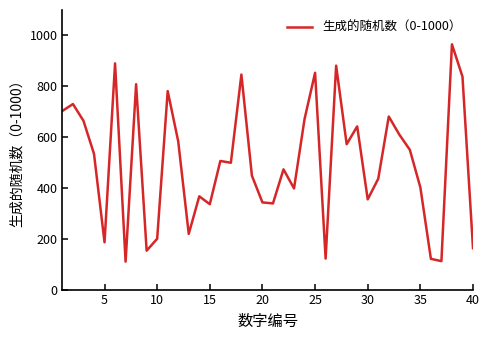

What is the smallest value displayed?

110